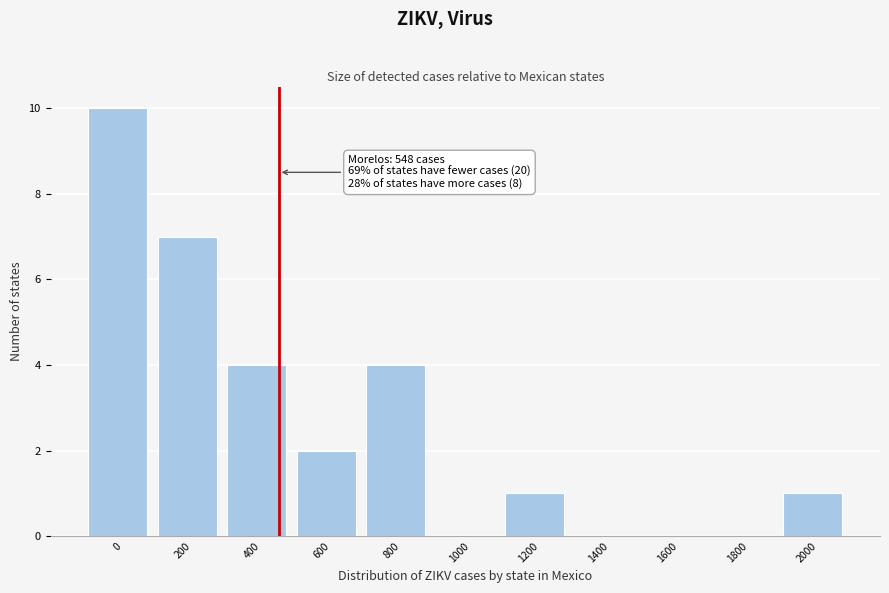

Reading right to left, extract all data points from this chart.

2000=1	1800=0	1600=0	1400=0	1200=1	1000=0	800=4	600=2	400=4	200=7	0=10